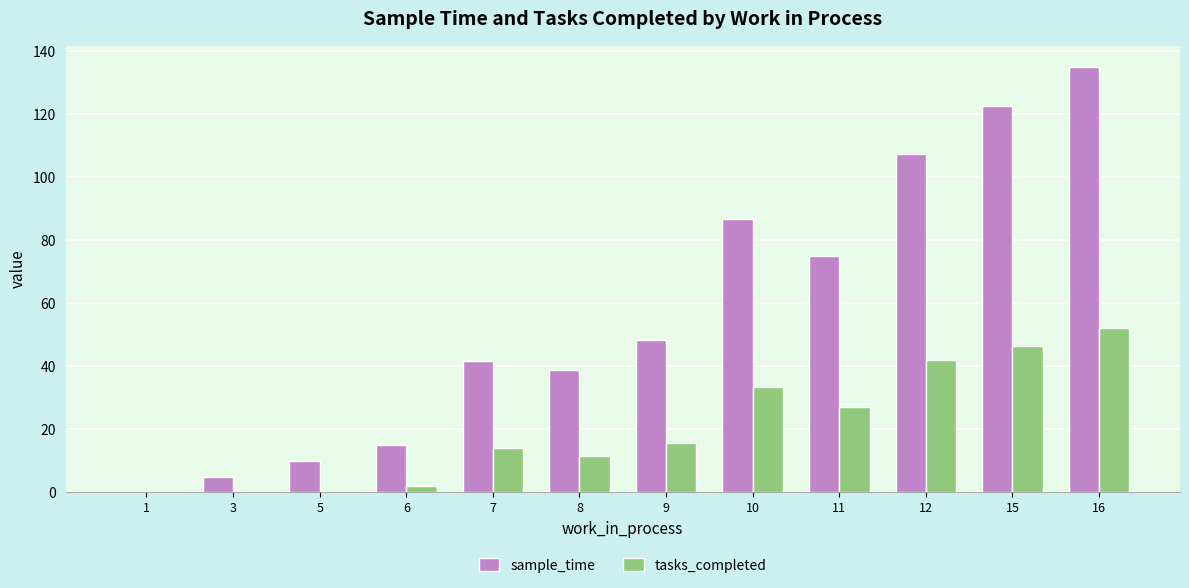

At which category is the sum across all series the highest?

16